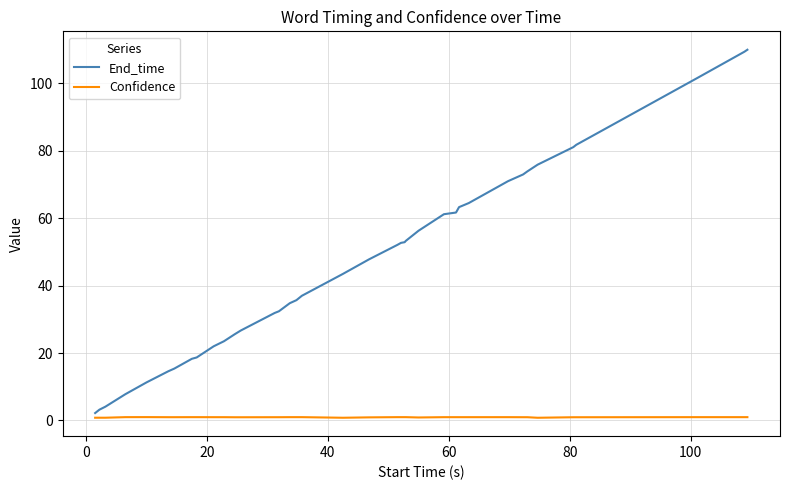

Does the chart display data point markers on the line(s)?

No